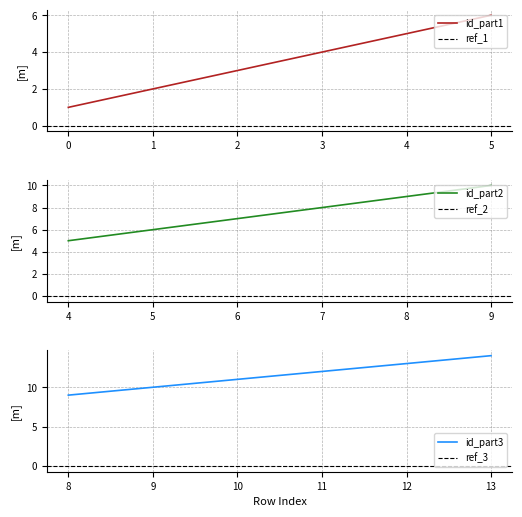

What is the difference between the maximum and second lowest values?

12